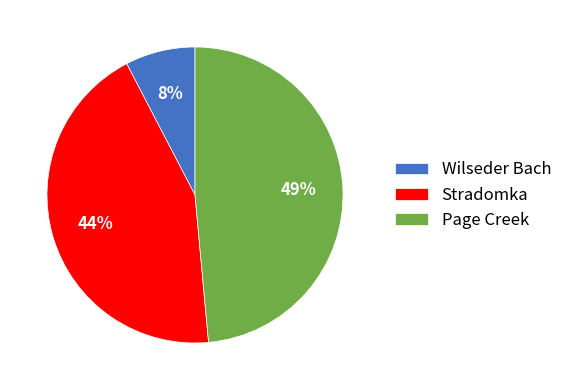

To the nearest percent, what portion does Stradomka represent?

44%